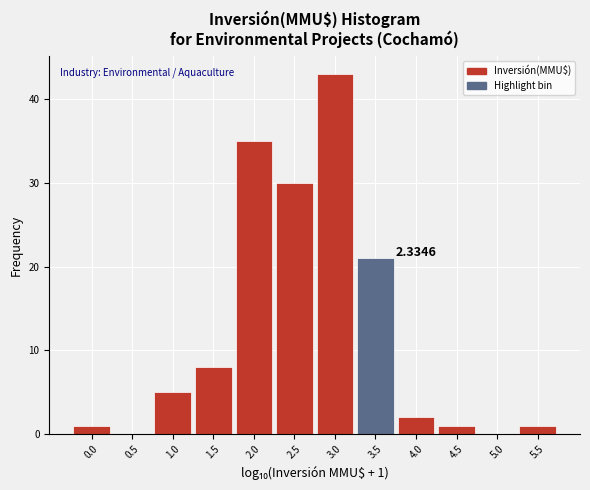

What is the sum of all values?

147